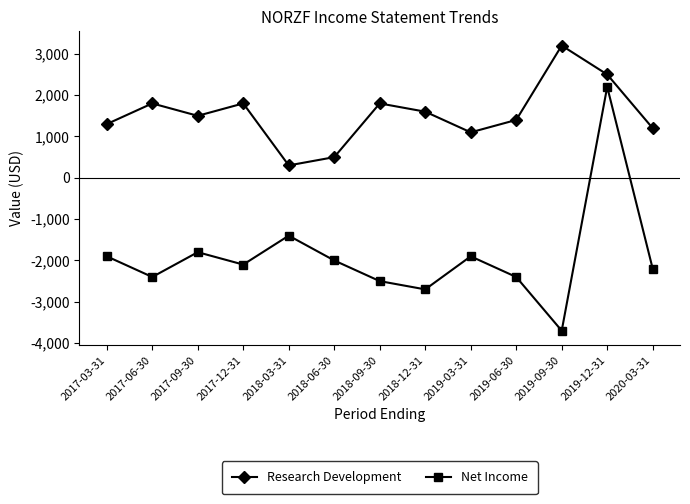

At which category does the chart reach its minimum across all series?

2019-09-30